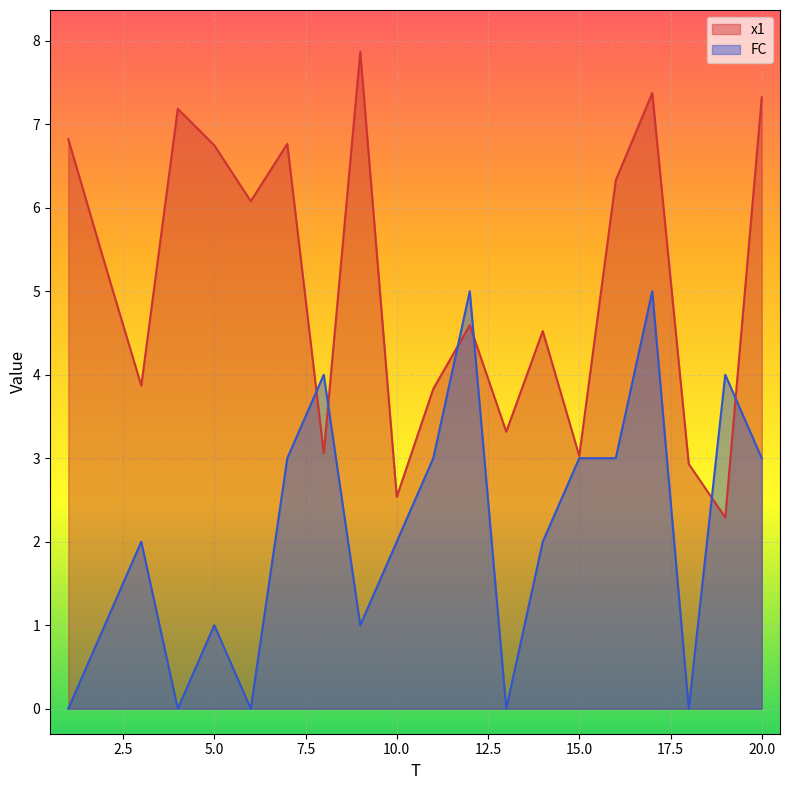

At which label does FC reach its minimum?

1